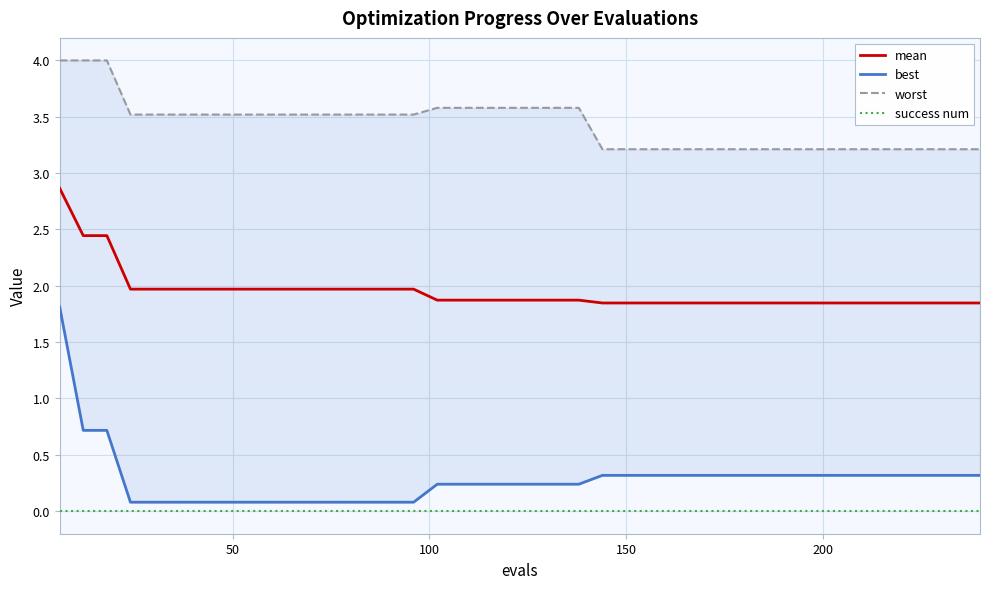

What is the average value of the worst series?

3.4